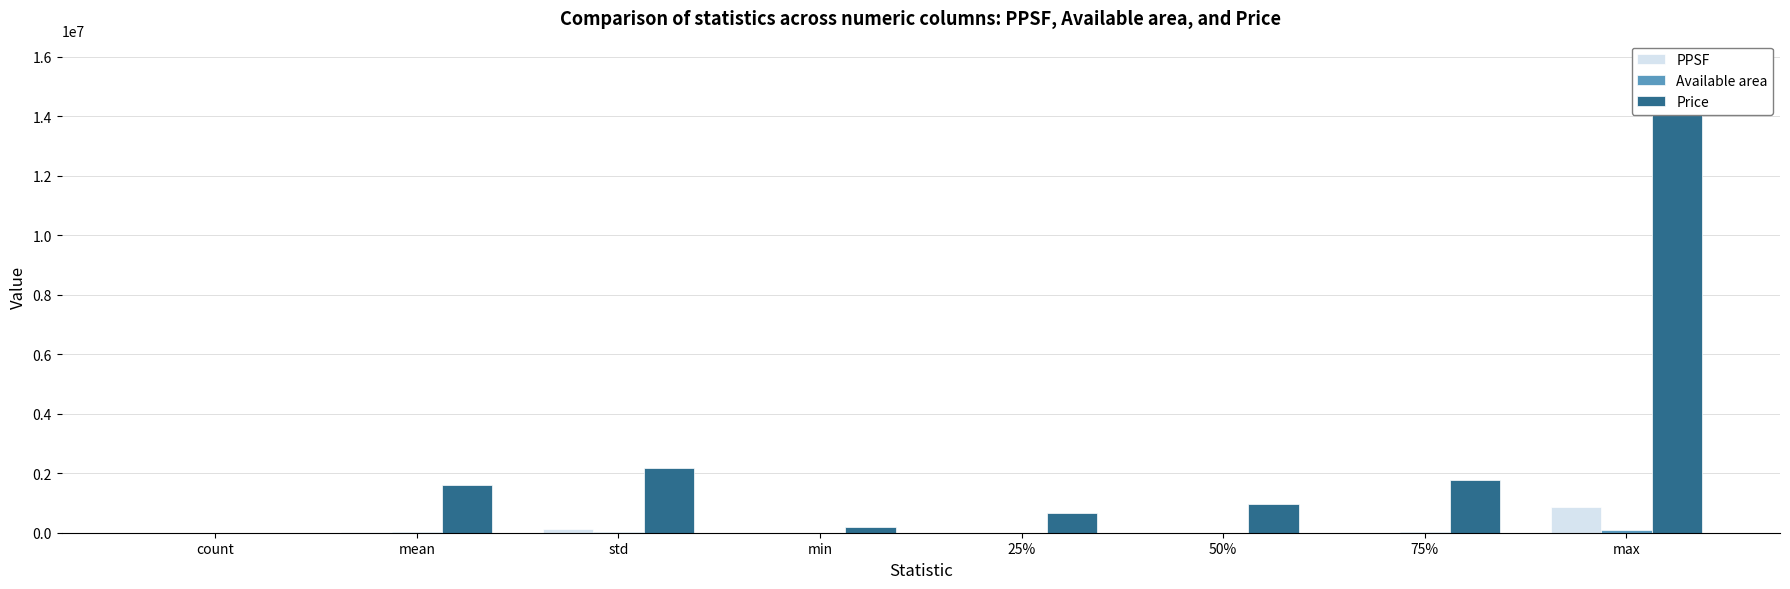

Does the chart contain stacked bars?

No